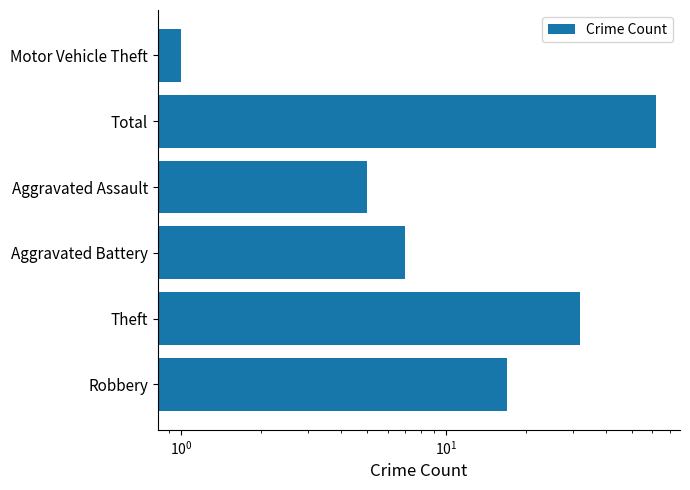

Is it true that the value at Total is 62?

True